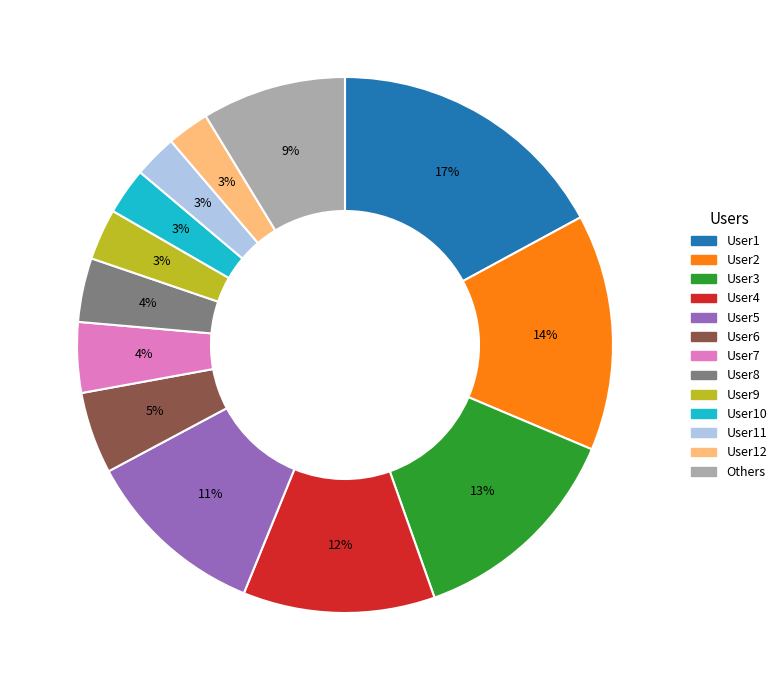

To the nearest percent, what portion does User6 represent?

5%